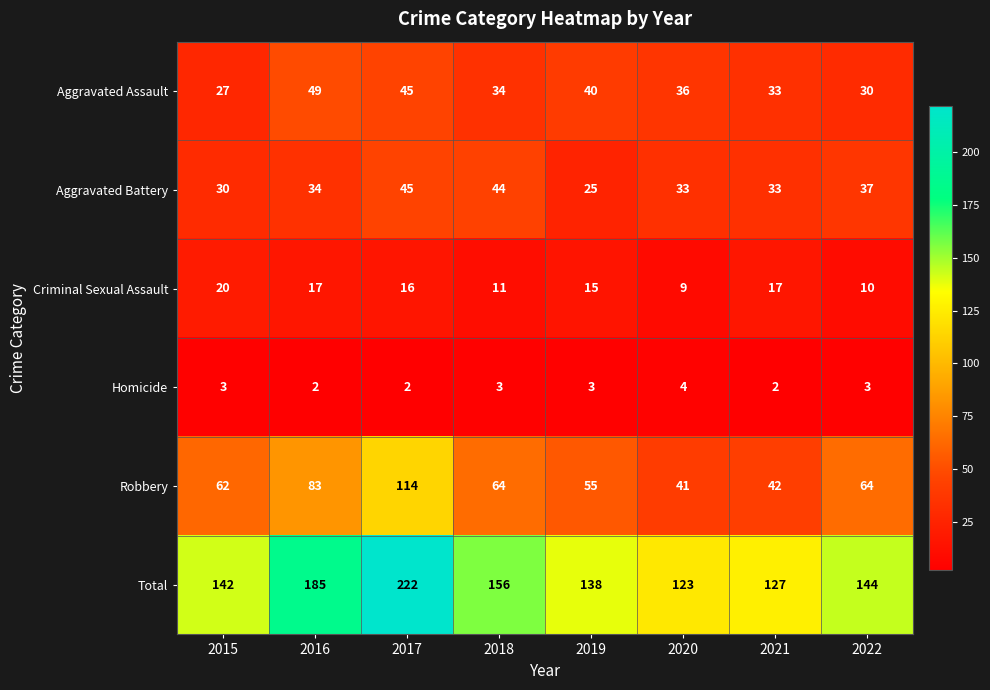

What is the spread (max minus min) of values at 2016?

183